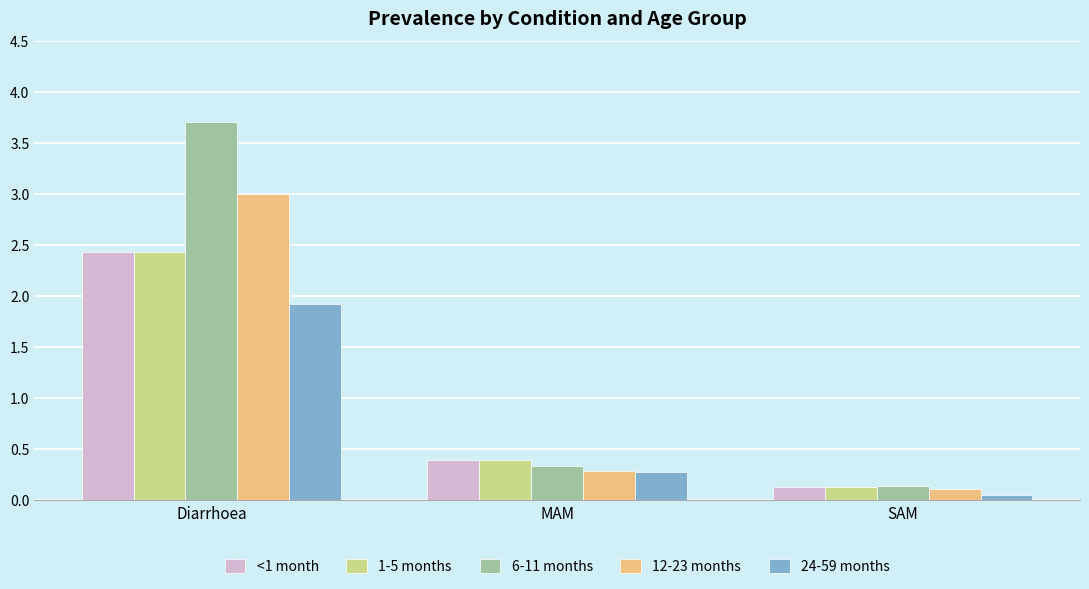

Which series changed the most between Diarrhoea and MAM?

6-11 months